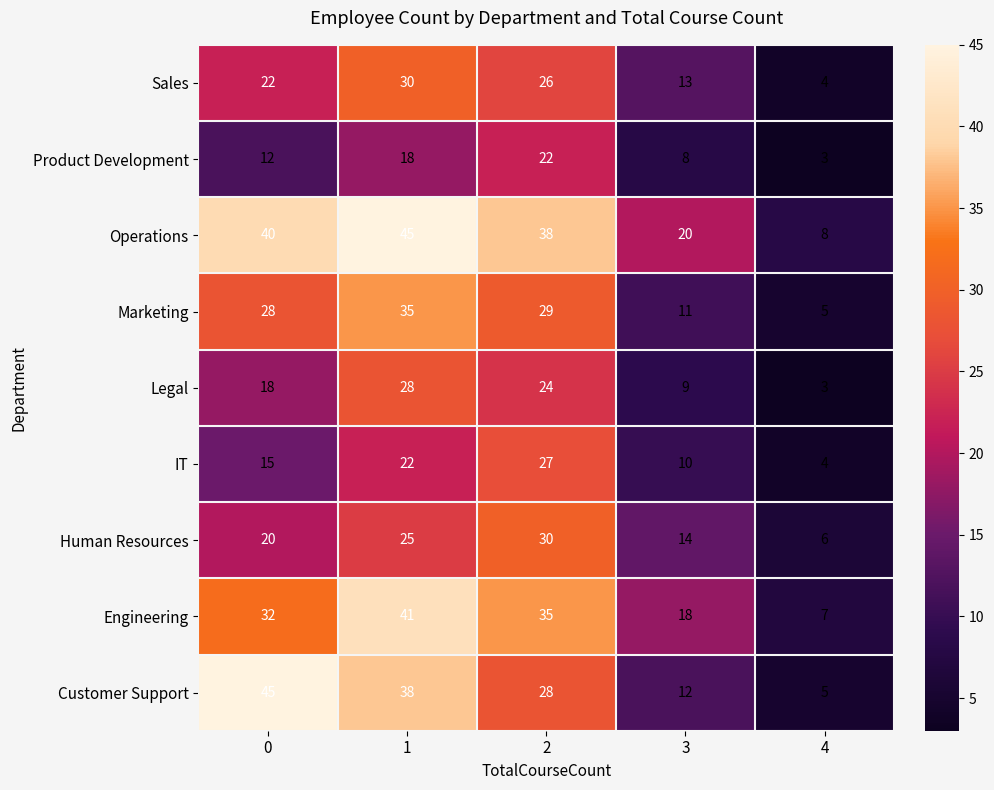

What is the smallest value displayed?

3